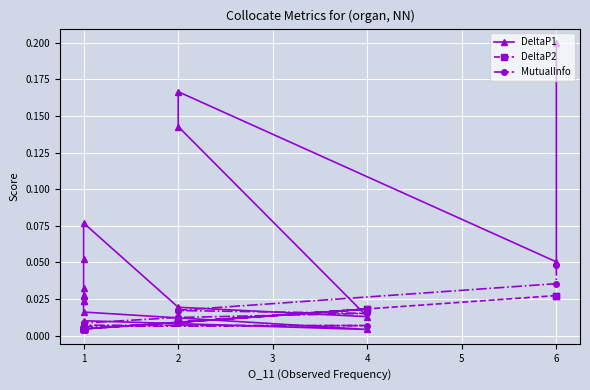

Is the value of MutualInfo at 6 greater than the value of DeltaP1 at 1?

No